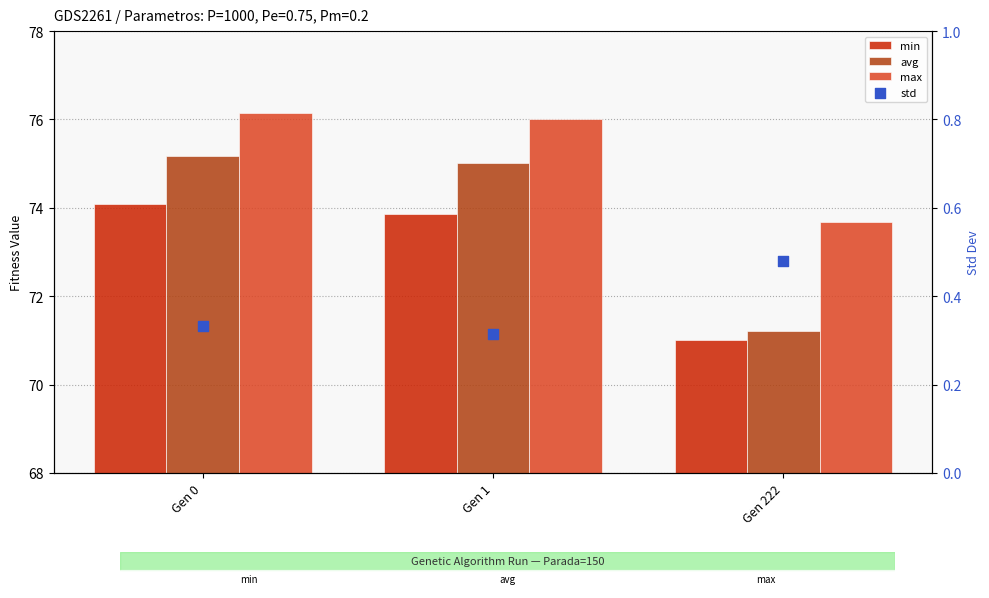

What are all the series names shown in the legend?

min, avg, max, std